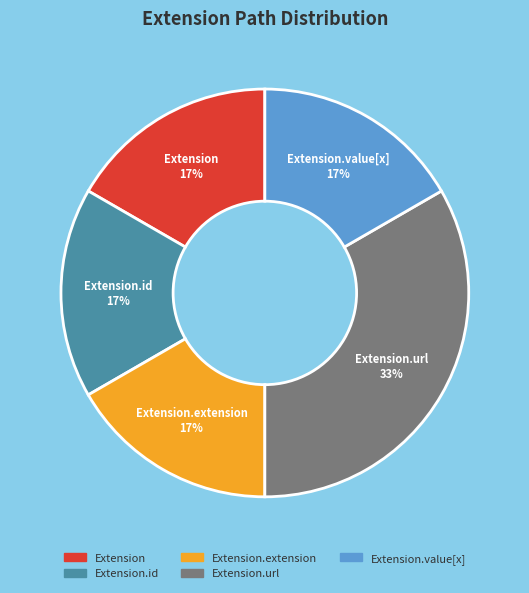

Is there a majority slice in this chart?

No